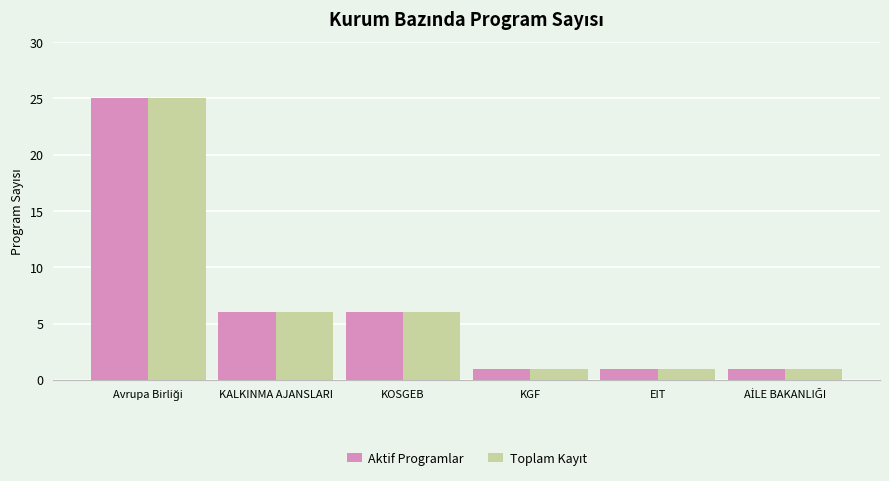

The Aktif Programlar series shows 1 at EIT. True or false?

True